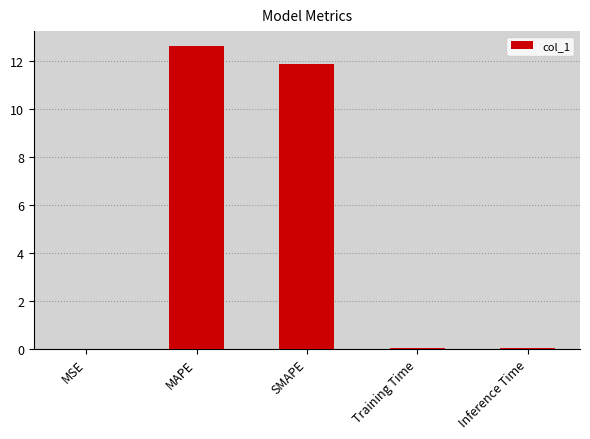

What is the approximate value at SMAPE?

11.9